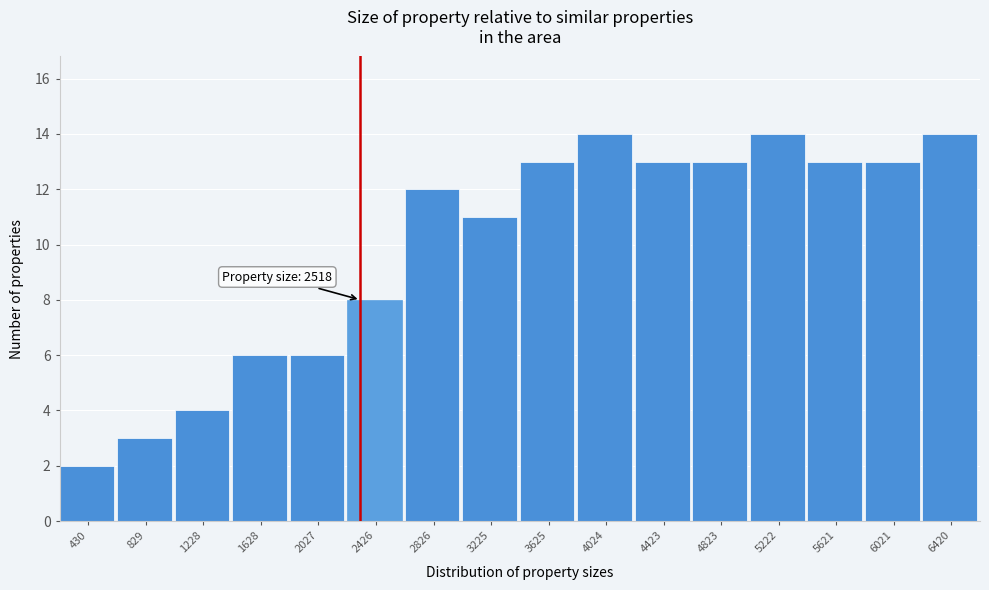

Reading left to right, what are all the values shown in this chart?

430=2	829=3	1228=4	1628=6	2027=6	2426=8	2826=12	3225=11	3625=13	4024=14	4423=13	4823=13	5222=14	5621=13	6021=13	6420=14